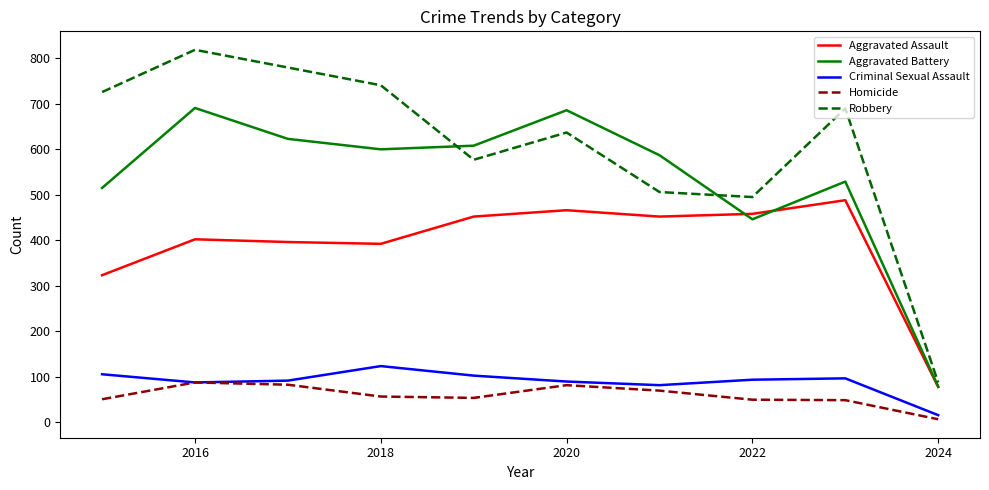

What is the lowest value of the Aggravated Battery series?

78